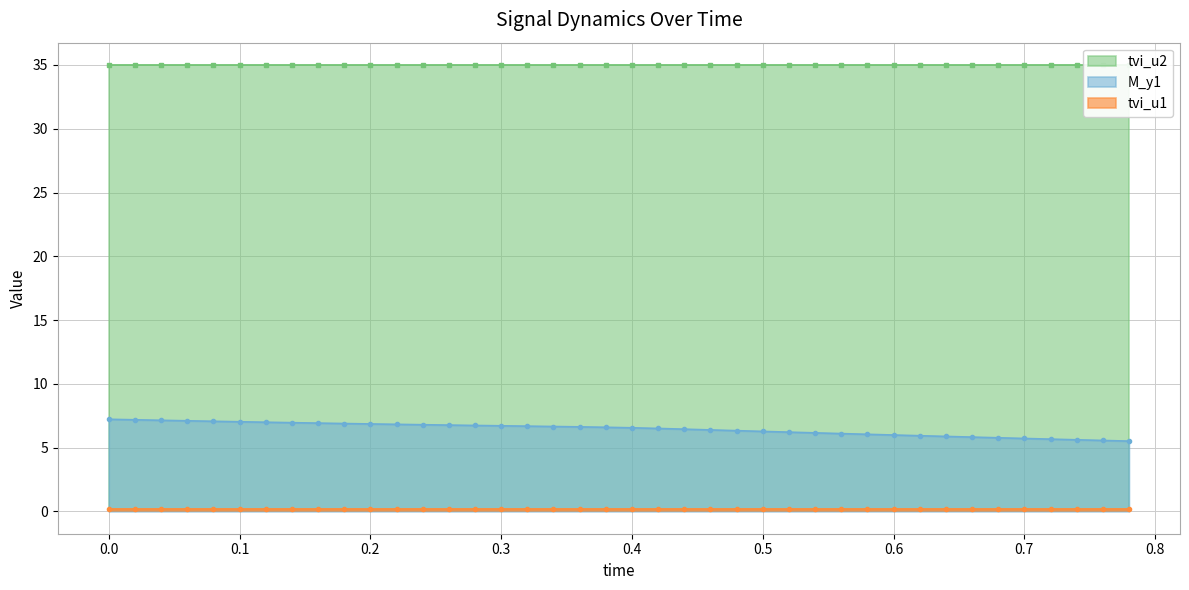

True or false: M_y1 has more than 2 points higher than both neighbors.

False